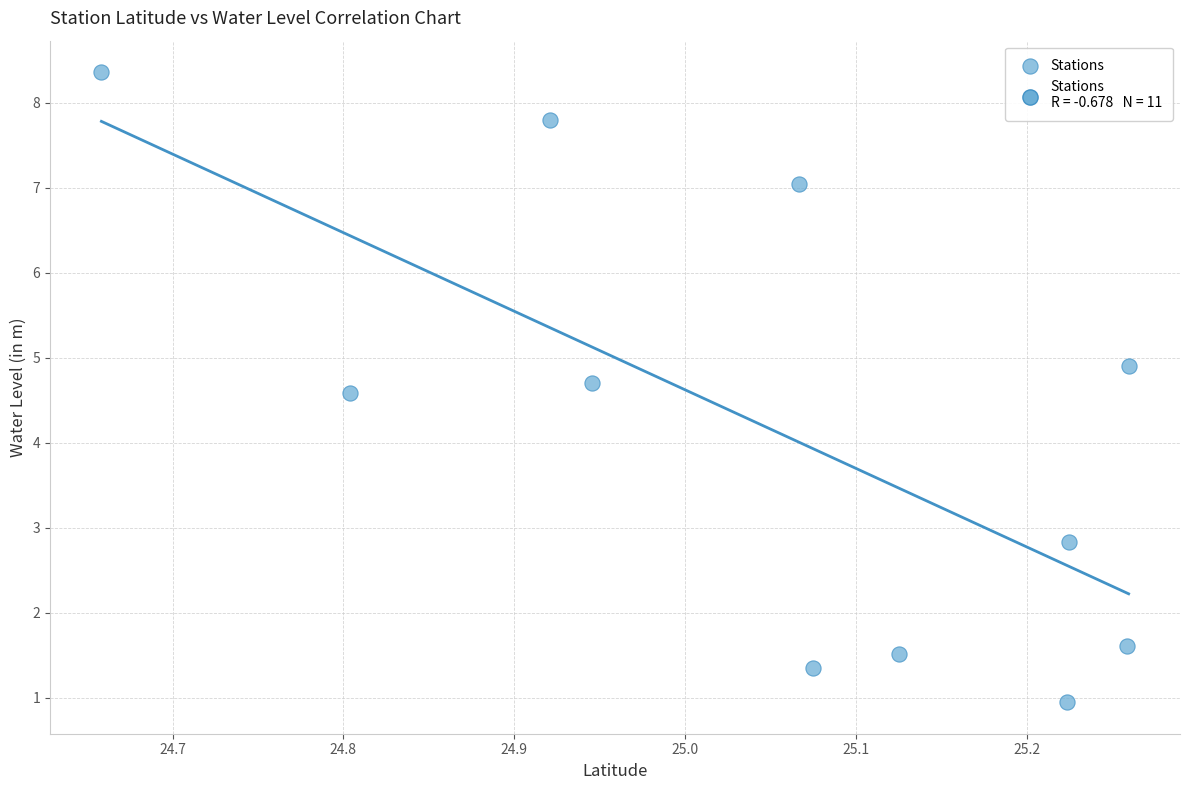

What is the average X value?

25.1